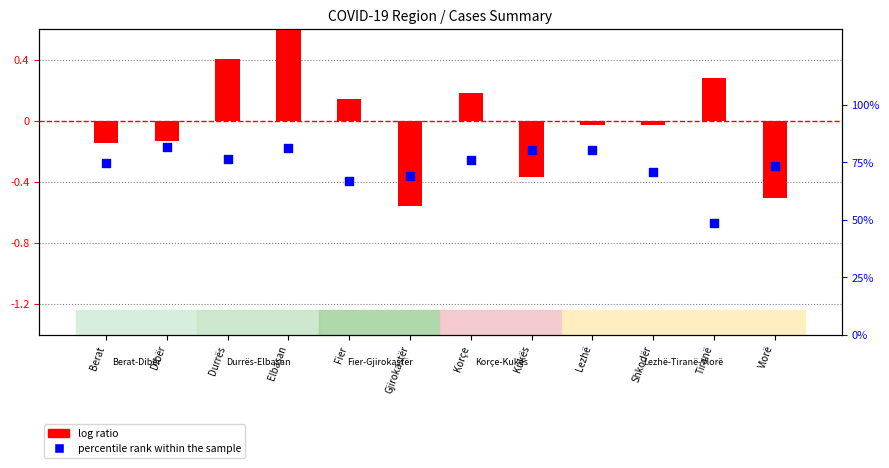

What is the total value across all series at Durrës?

76.8